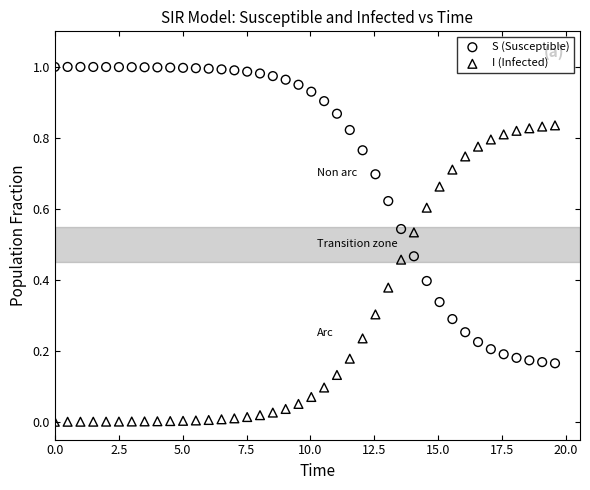

What are all the series names shown in the legend?

S (Susceptible), I (Infected)